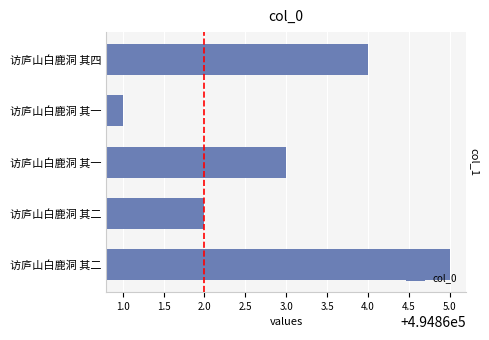

Count the number of categories in the chart.

5